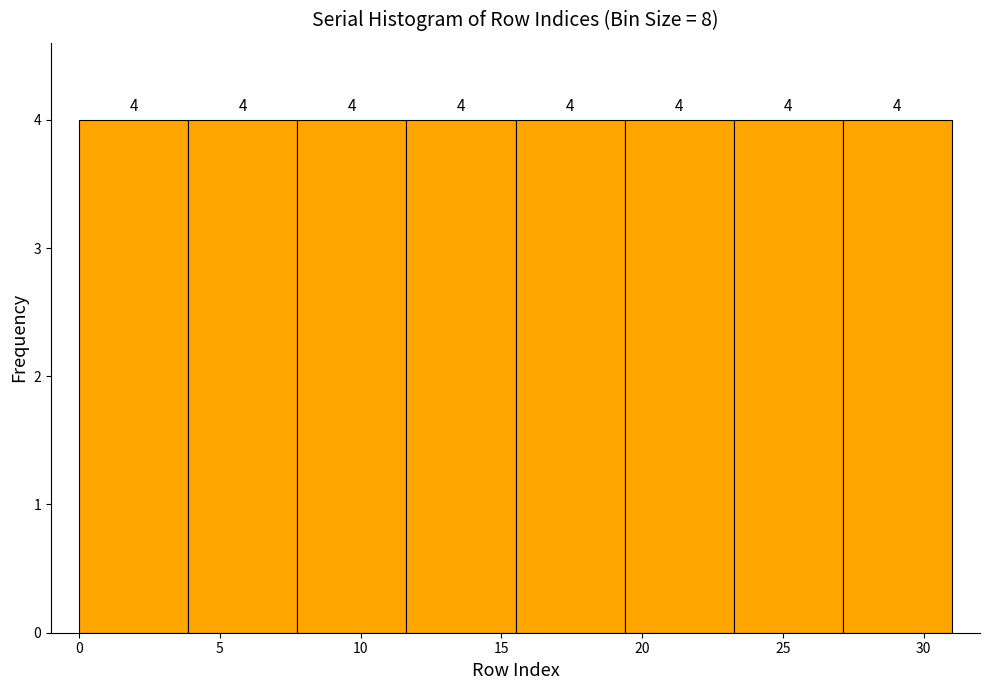

Reading left to right, transcribe this chart: for each bar, give the range it covers on the x-axis and its height. The bar edges are not printed on the chart, so give them approximately, as read against the axis.

0.0 to 4.0: 4
4.0 to 8.0: 4
8.0 to 11.5: 4
11.5 to 15.5: 4
15.5 to 19.5: 4
19.5 to 23.5: 4
23.5 to 27.0: 4
27.0 to 31.0: 4